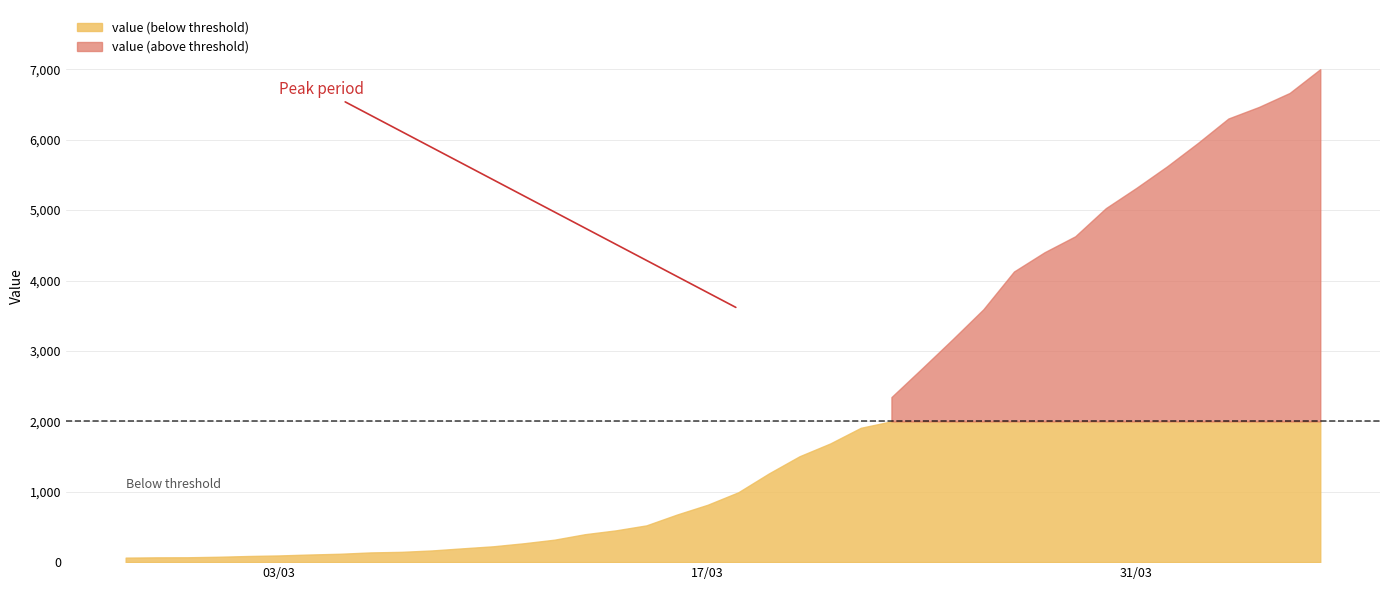

Reading left to right, extract all data points from this chart.

2020-02-27=64	2020-02-28=68	2020-02-29=69	2020-03-01=76	2020-03-02=87	2020-03-03=95	2020-03-04=108	2020-03-05=119	2020-03-06=138	2020-03-07=146	2020-03-08=166	2020-03-09=196	2020-03-10=225	2020-03-11=268	2020-03-12=319	2020-03-13=397	2020-03-14=451	2020-03-15=522	2020-03-16=676	2020-03-17=815	2020-03-18=992	2020-03-19=1260	2020-03-20=1504	2020-03-21=1685	2020-03-22=1908	2020-03-23=2344	2020-03-24=2753	2020-03-25=3167	2020-03-26=3591	2020-03-27=4128	2020-03-28=4402	2020-03-29=4628	2020-03-30=5028	2020-03-31=5317	2020-04-01=5622	2020-04-02=5952	2020-04-03=6301	2020-04-04=6466	2020-04-05=6664	2020-04-06=7002